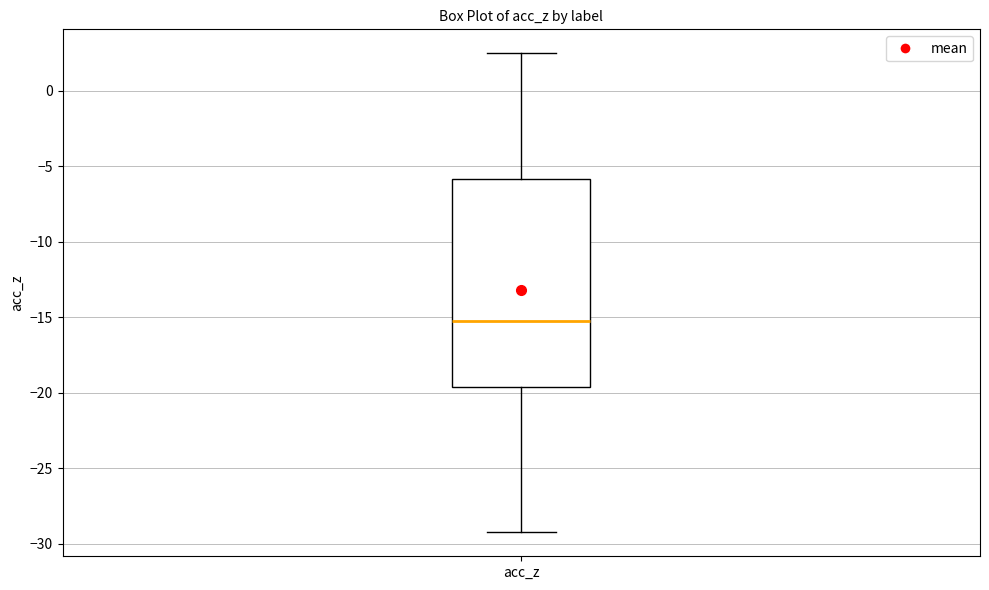

Read this box plot against the y-axis: the position of the median line, the range covered by the box, and the ends of both whiskers. The values are not printed on the chart, so give them approximately, as read against the axis.

median -15.5, box -19.5 to -6.0, whiskers -29.0 to 2.5